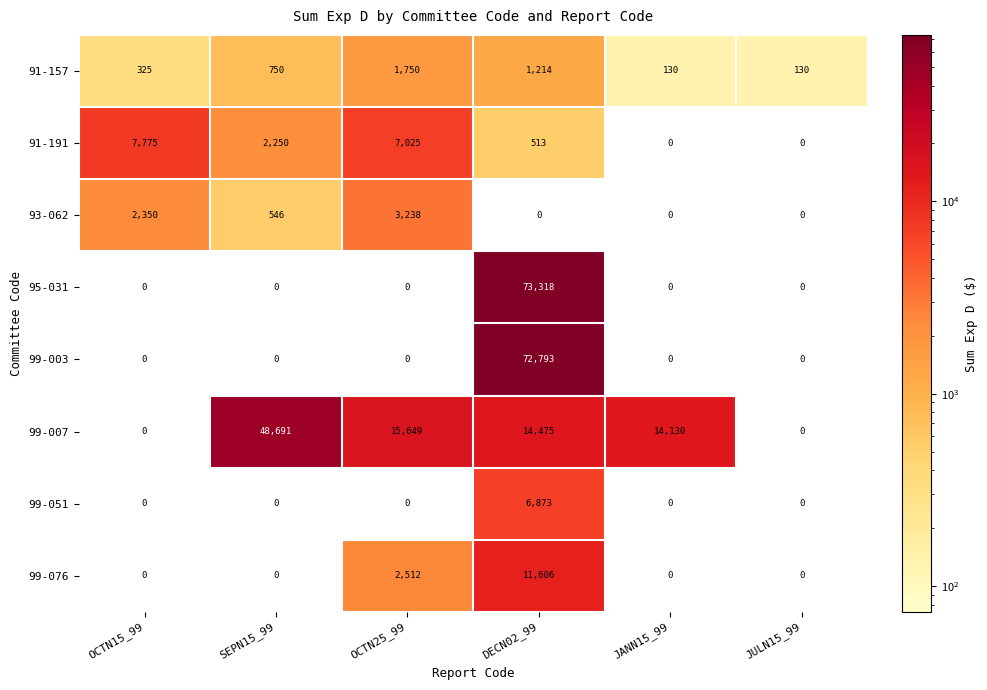

At which category is the sum across all series the highest?

DECN02_99